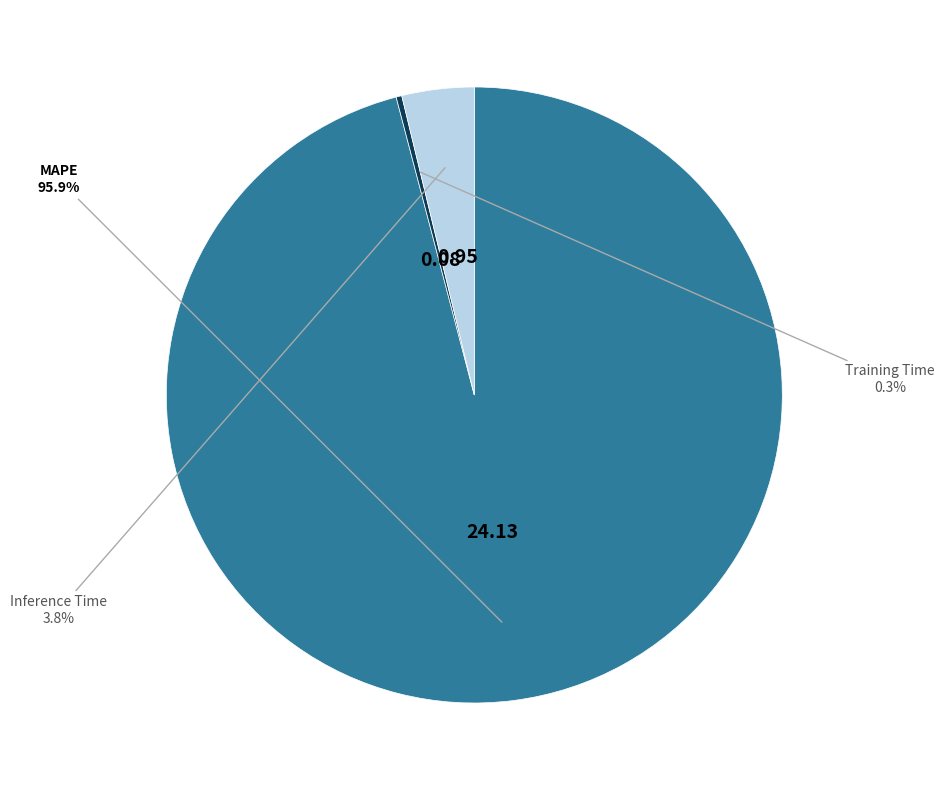

What percentage is NOT represented by Training Time?

99.7%